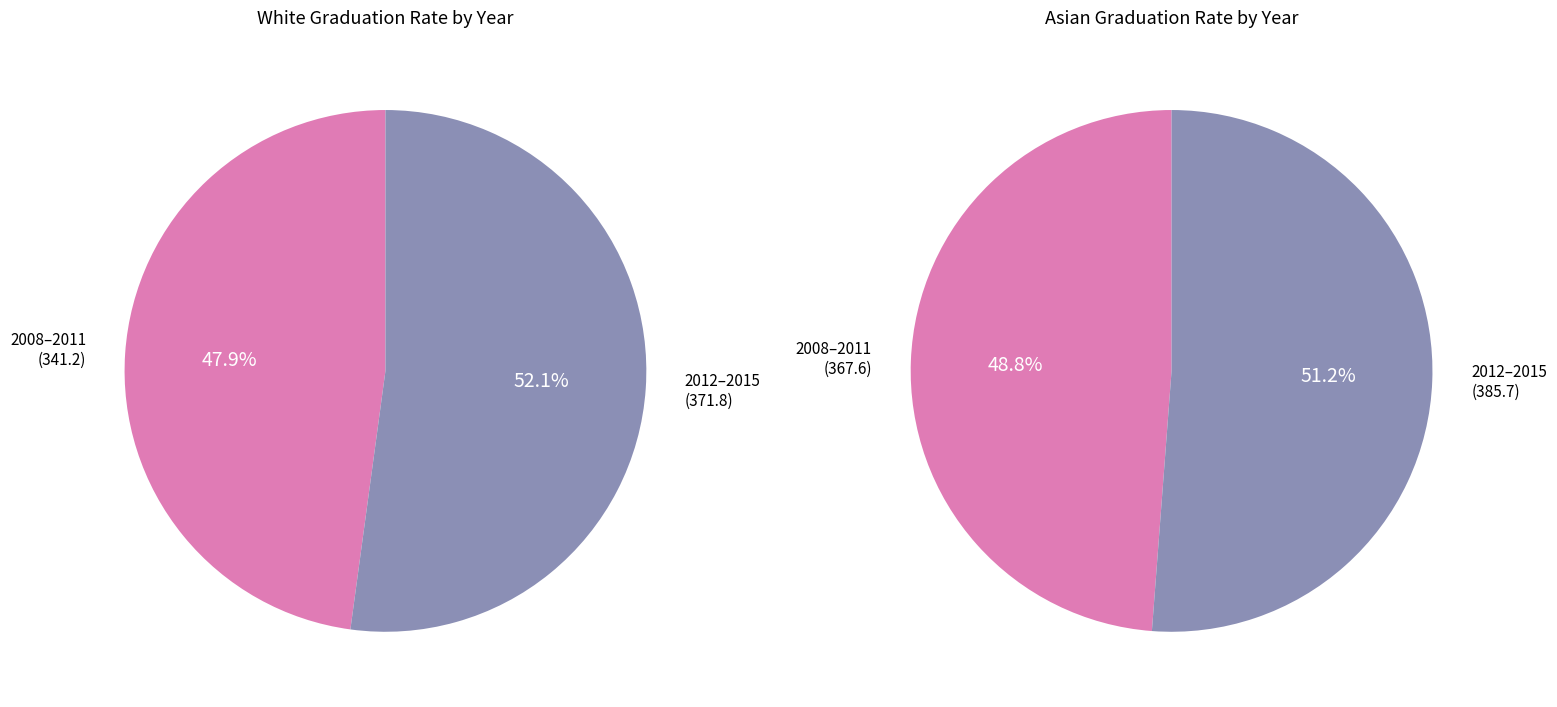

Which slice is the smallest?

2008